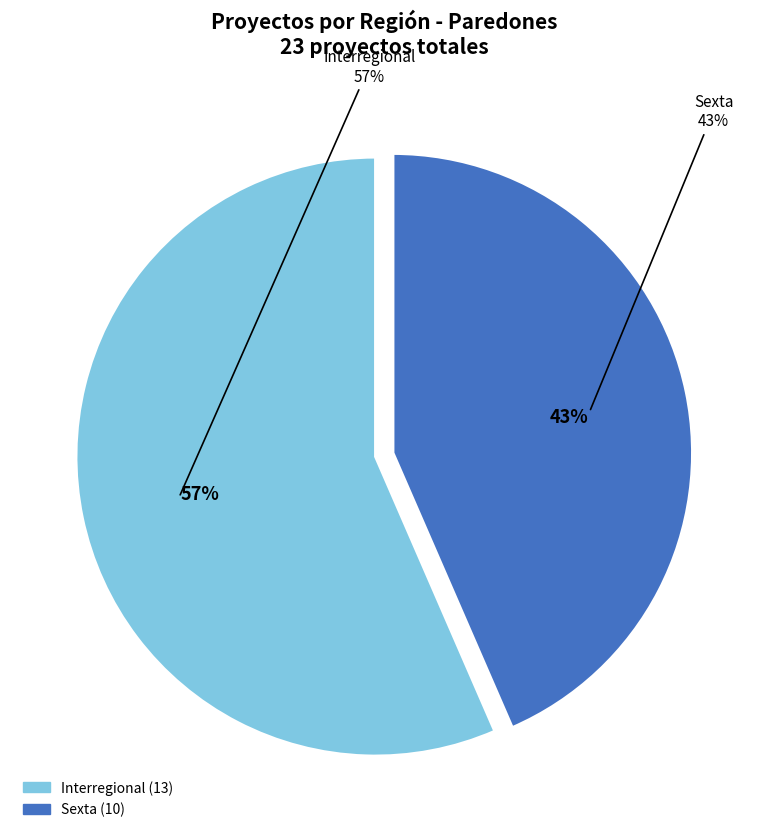

Combined, what portion of the pie is Sexta and Interregional?

100.0%